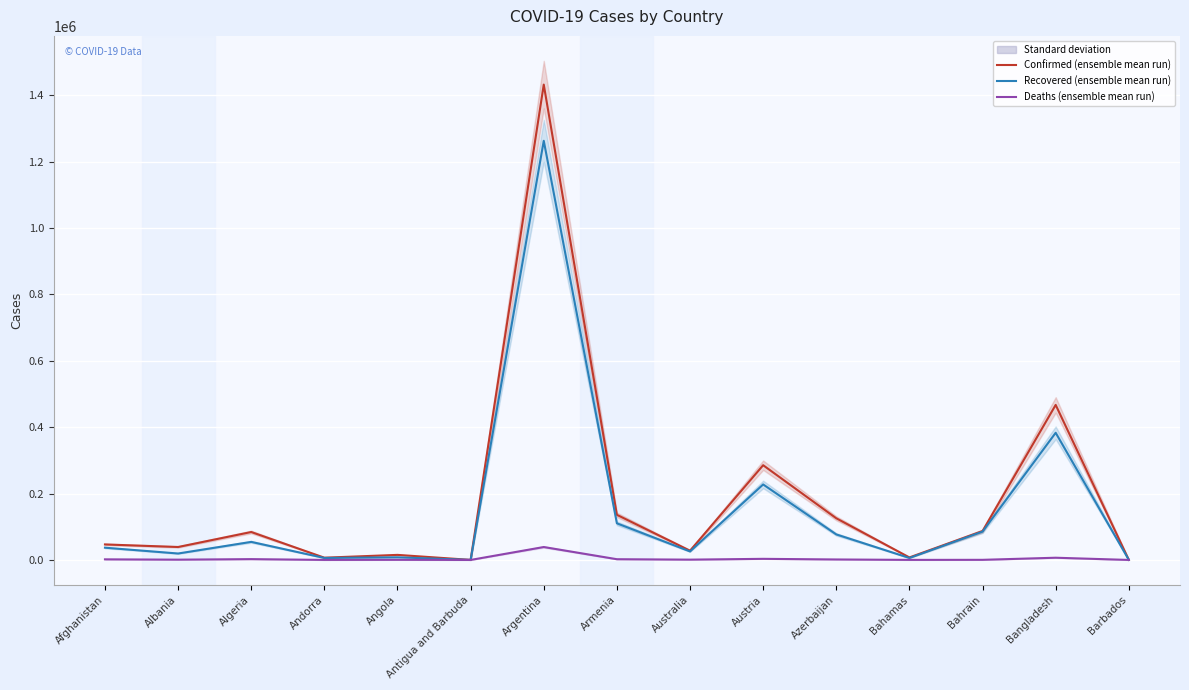

What is the label of the 12th point from the right?

Andorra